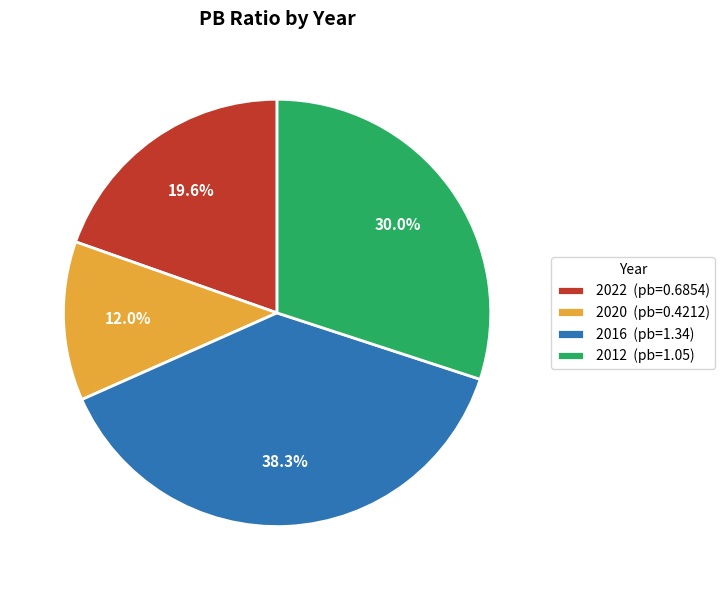

Which has a higher value, 2020 (pb=0.4212) or 2016 (pb=1.34)?

2016 (pb=1.34)